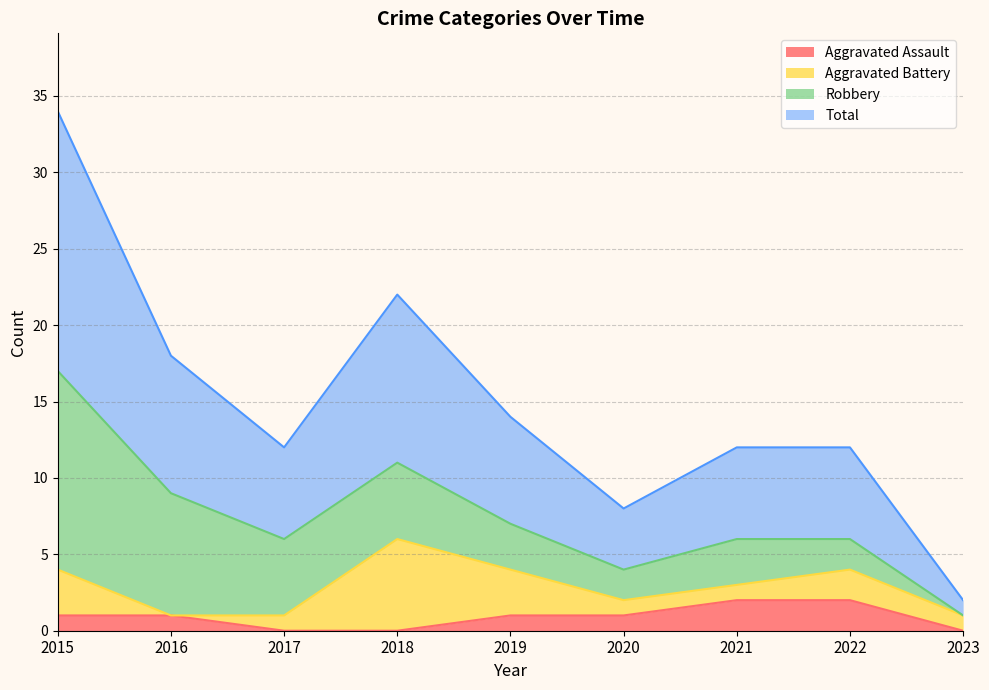

True or false: Total has a value of 4 at 2020.

True